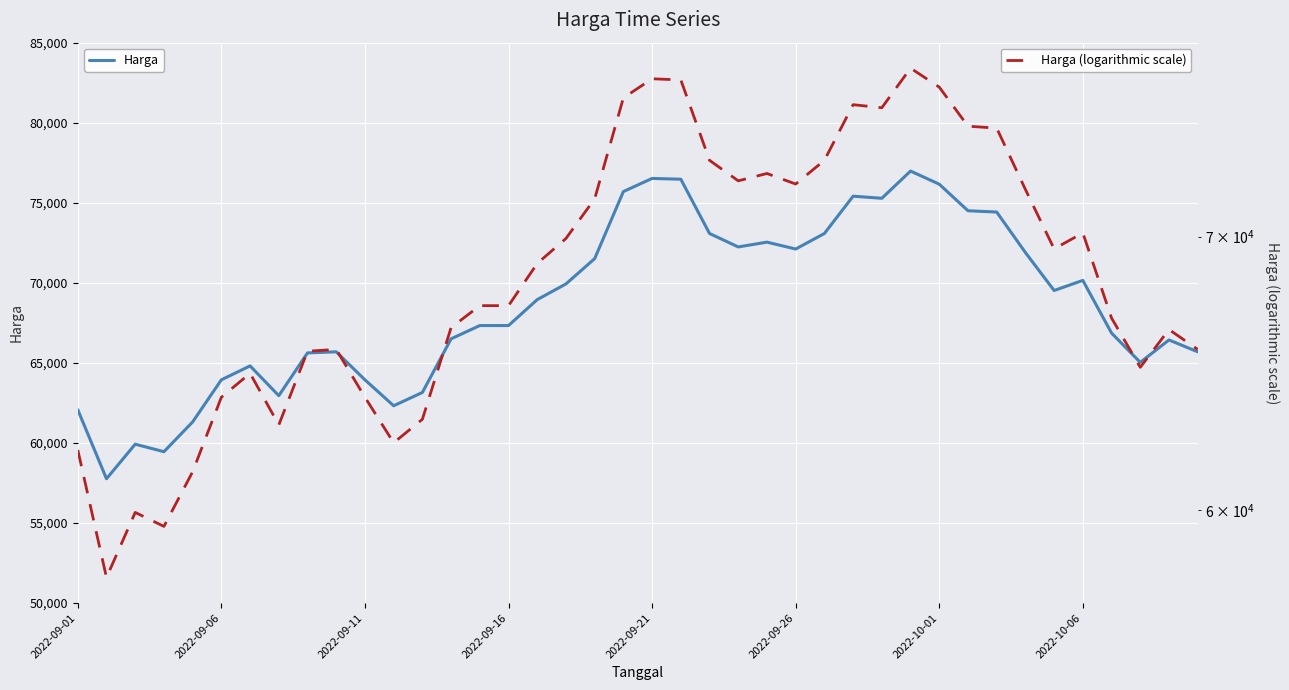

Which series has the largest range (max minus min)?

Harga